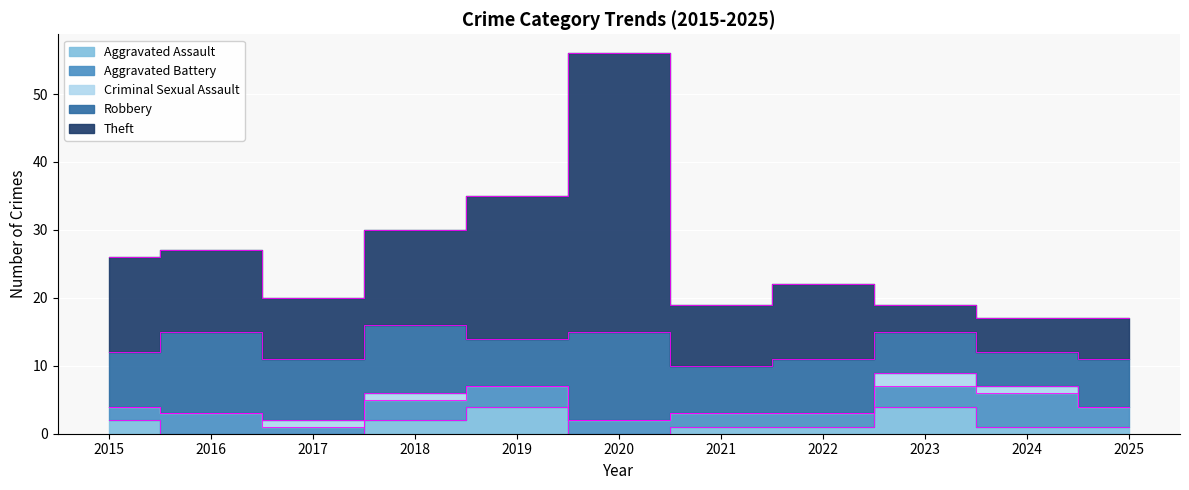

Which series has the largest range (max minus min)?

Theft